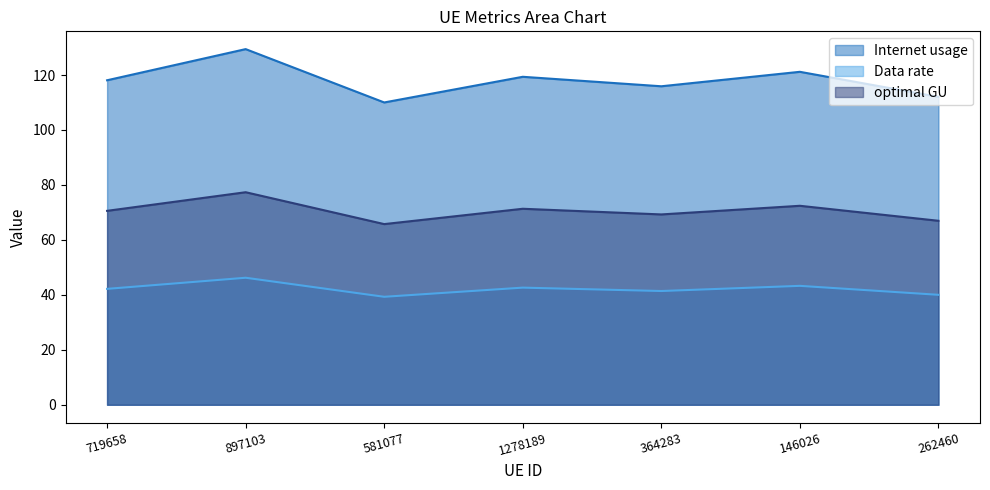

What is the value of the Internet usage point at the 2nd from the left?

129.4